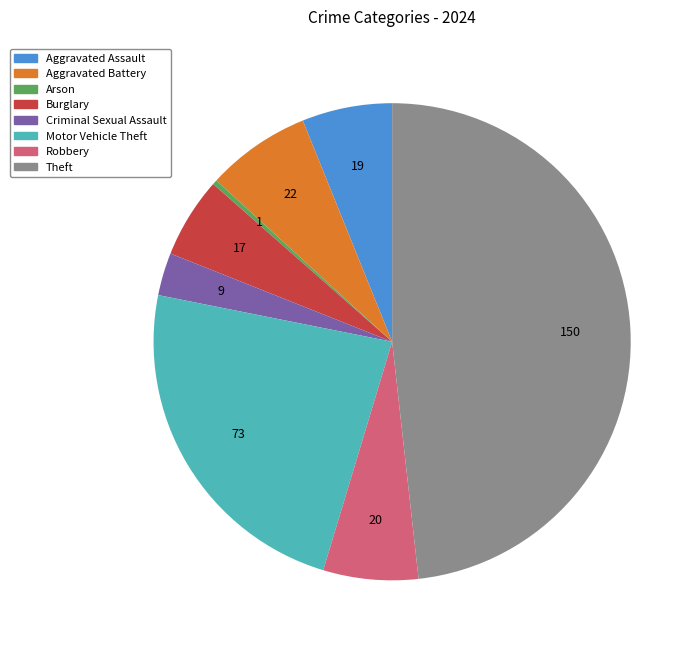

Is there any slice that represents more than half of the pie?

No